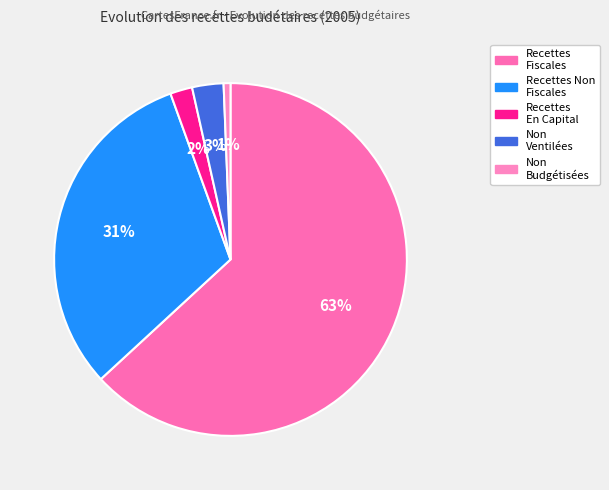

Which category has the smallest portion of the pie?

Non Budgétisées